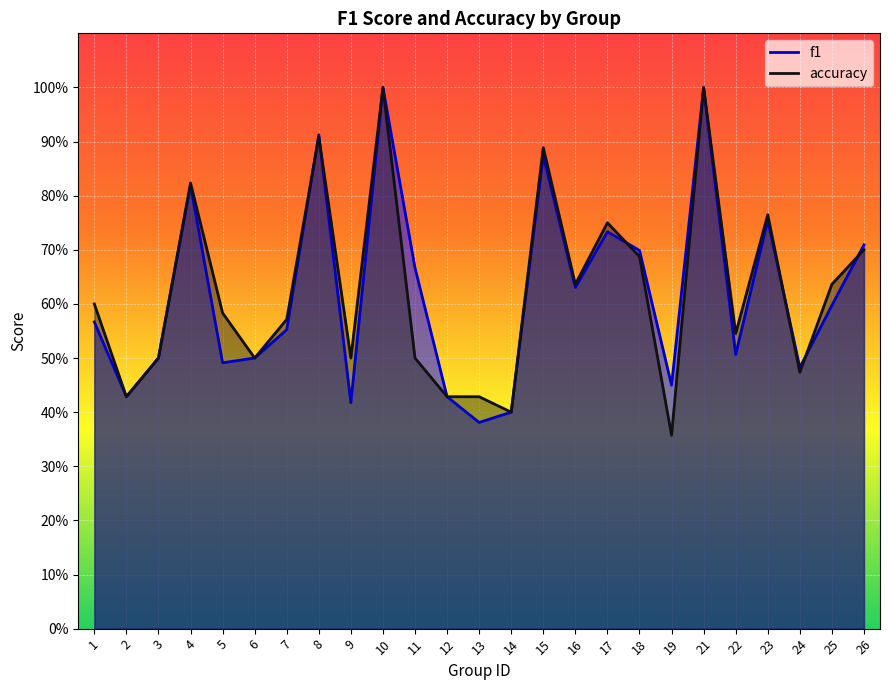

In accuracy, how many points are lower than both neighbors (excluding endpoints)?

8